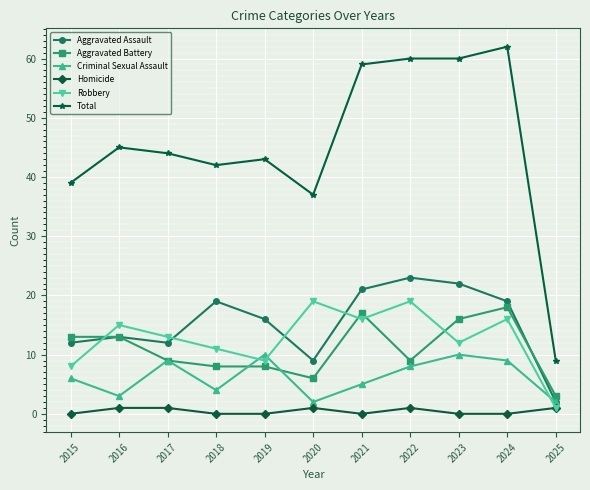

What is the value of the Total point at the 7th from the left?

59